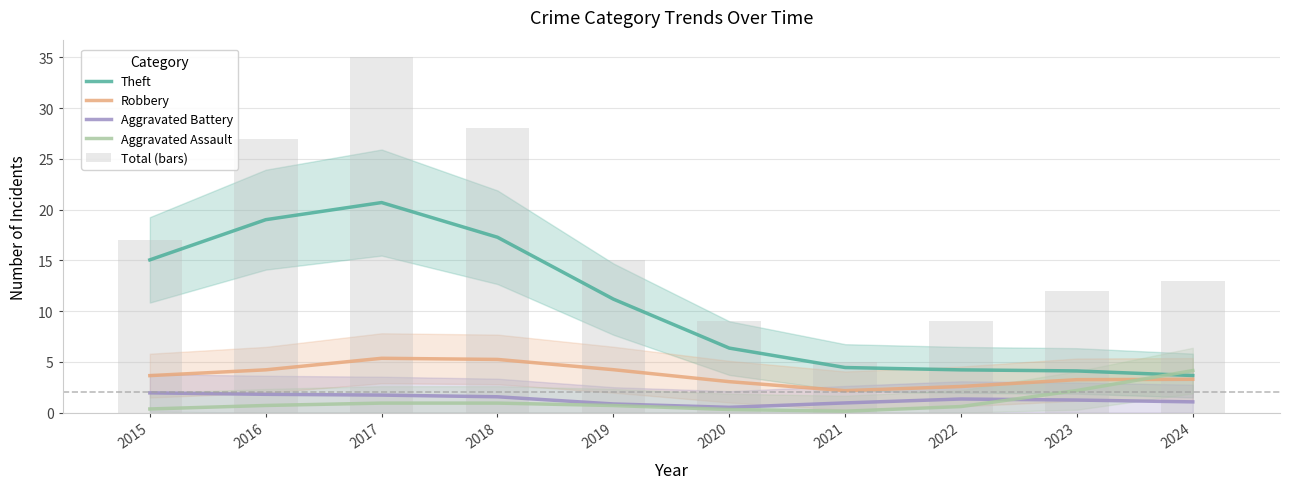

What value does the Robbery series have at 2016?

4.2